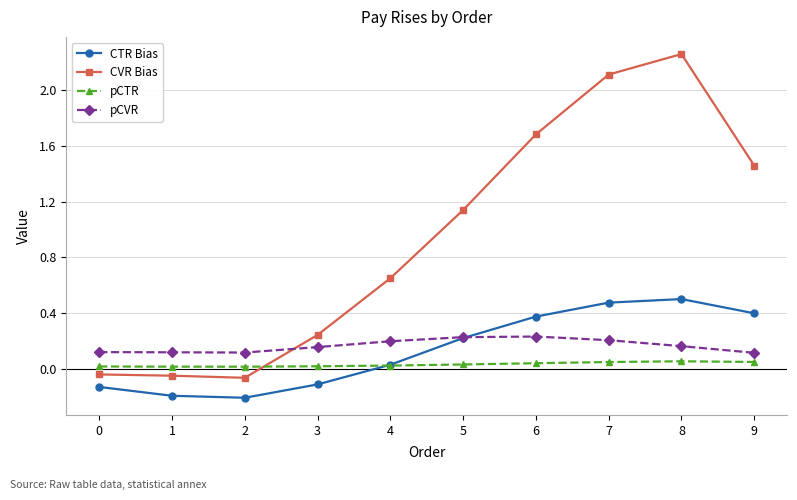

Where does the CVR Bias series first go above 1?

5